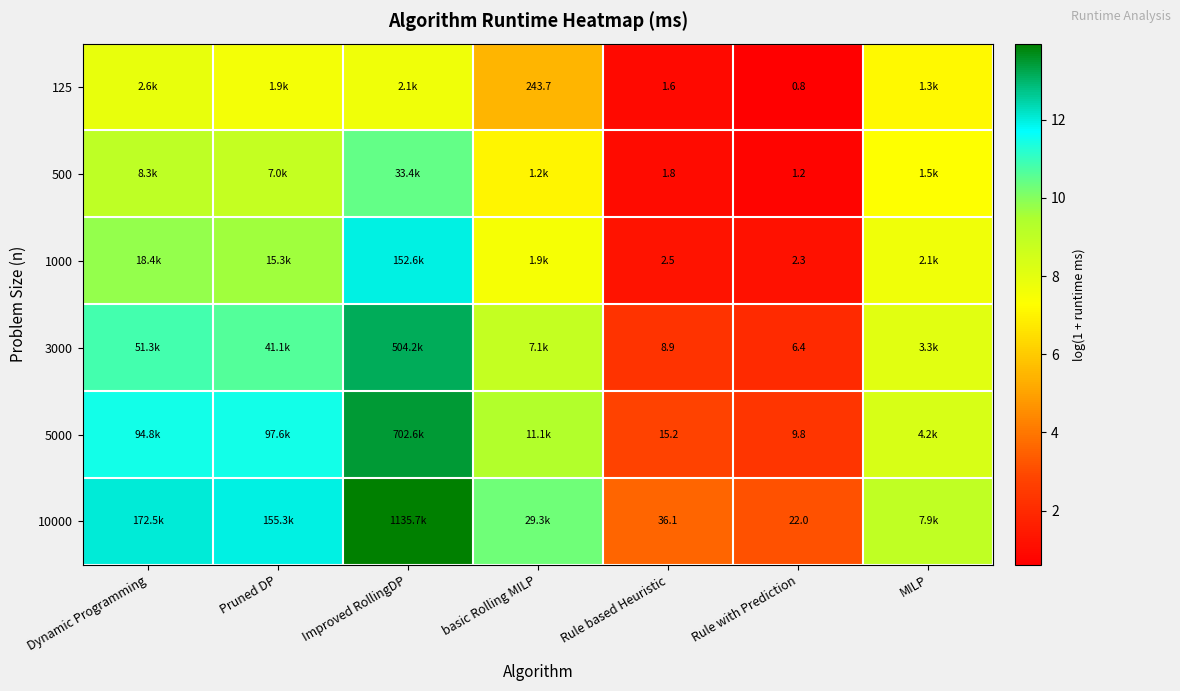

The value of 10000 at basic Rolling MILP is 5.3. True or false?

False